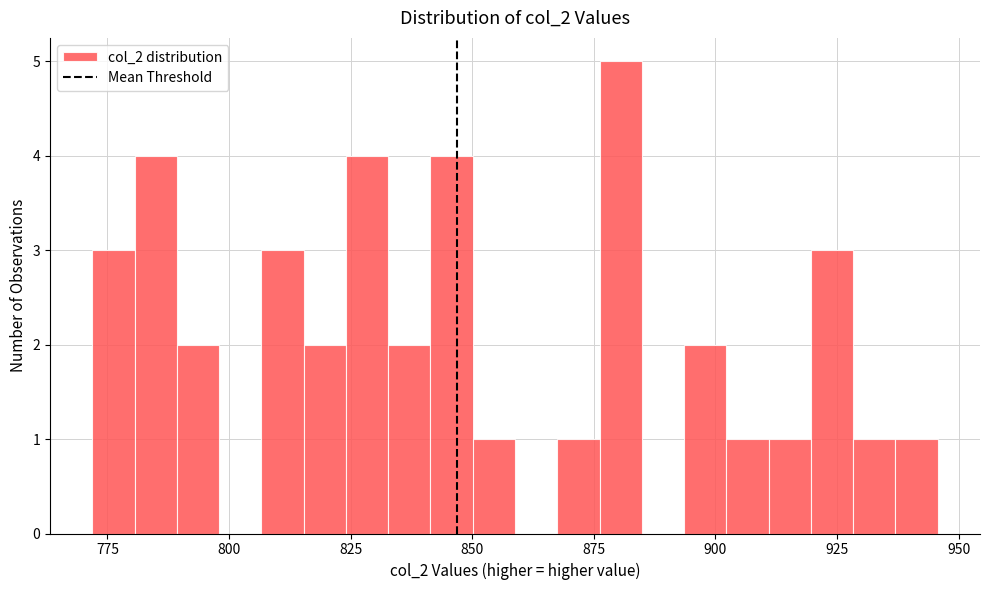

Around what value on the x-axis is the tallest bar? Give the approximate position of its centre, as read against the axis.

880